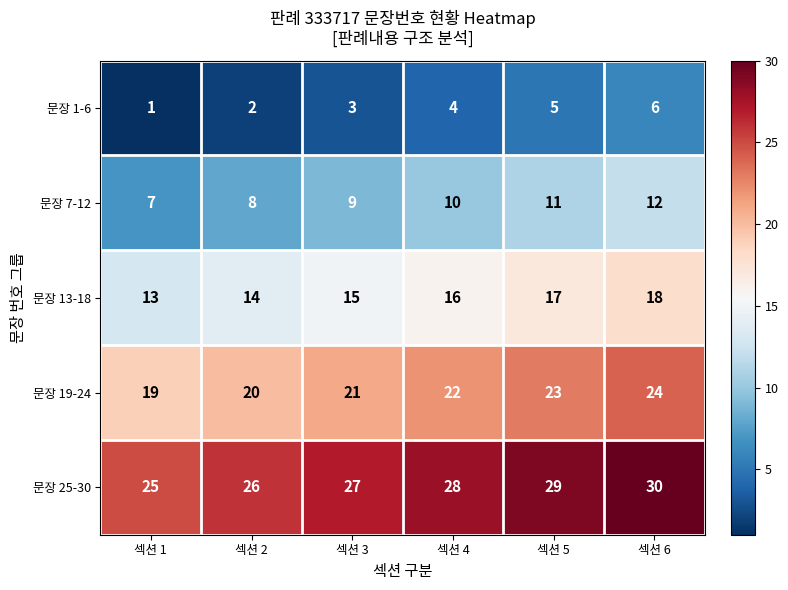

How many values in the 문장 13-18 series are below 16?

3